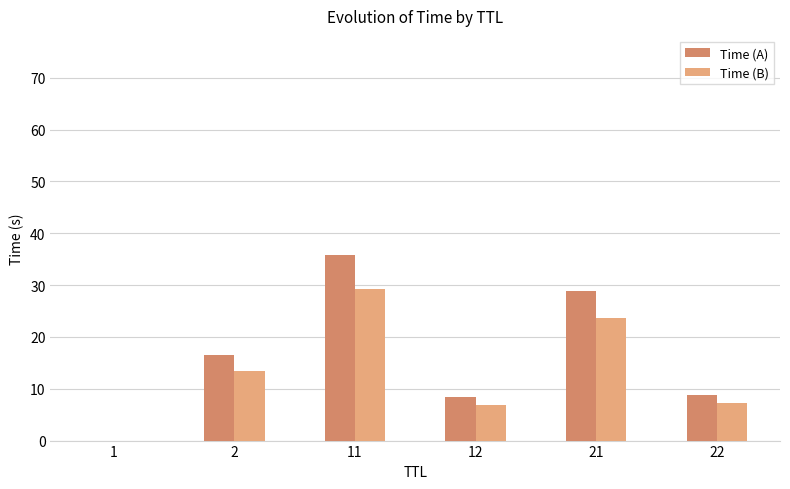

Which series changed the most between 1 and 11?

Time (A)